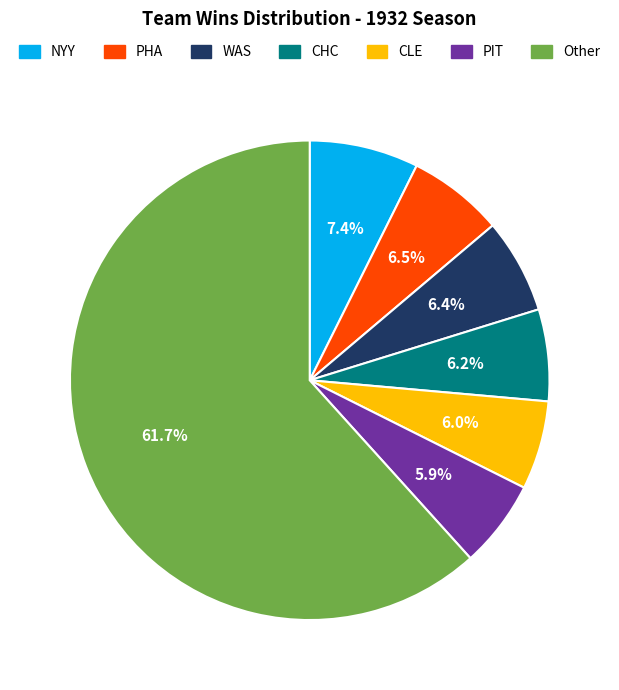

How many slices are in this pie chart?

7